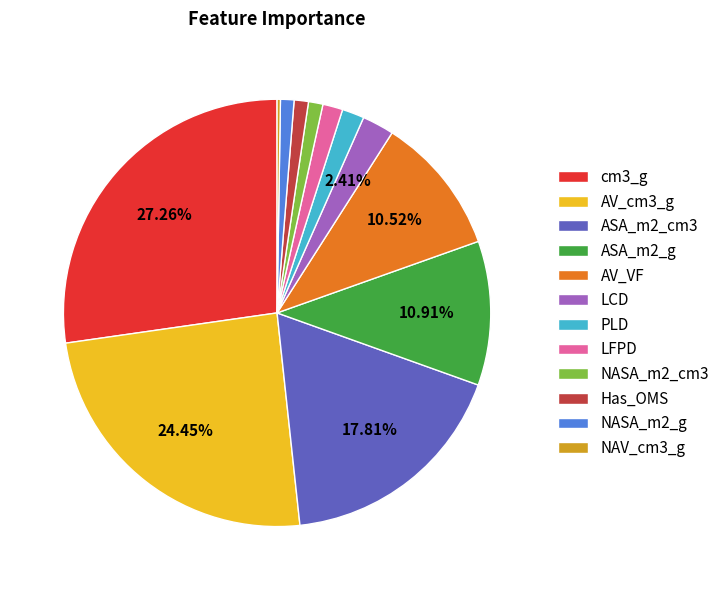

Between ASA_m2_cm3 and LCD, which is larger?

ASA_m2_cm3